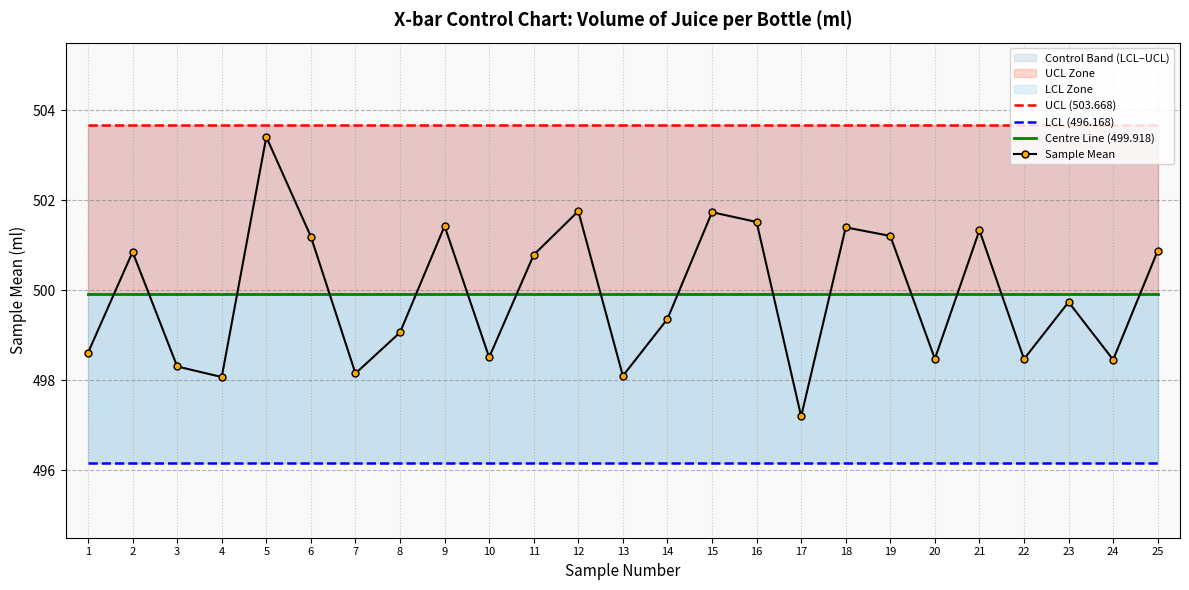

At which category is the sum across all series the highest?

5